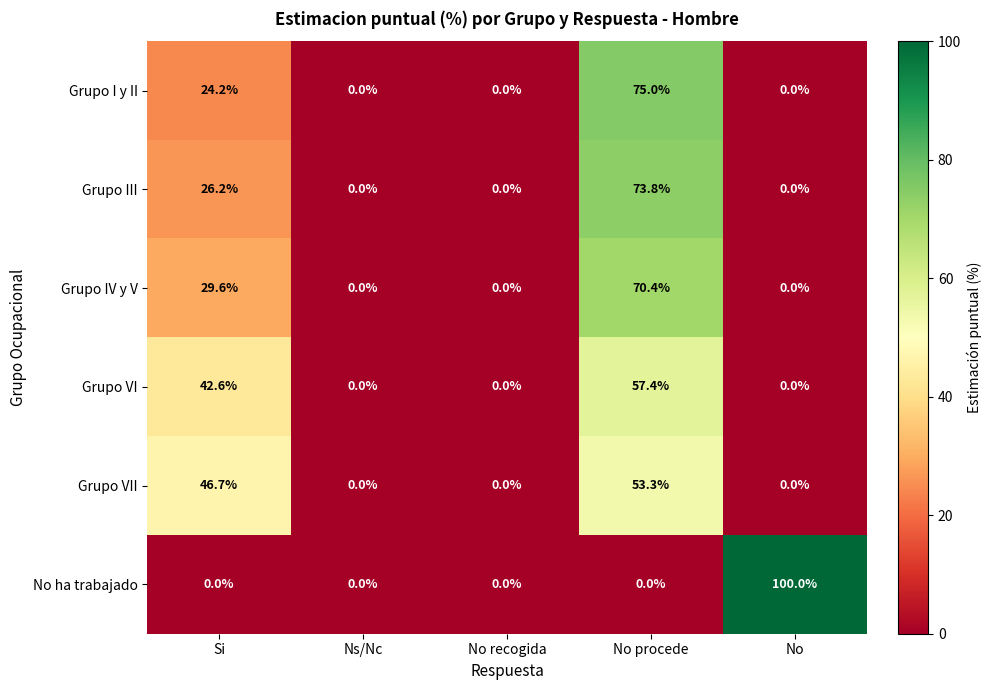

At how many categories does at least one series exceed 80?

1